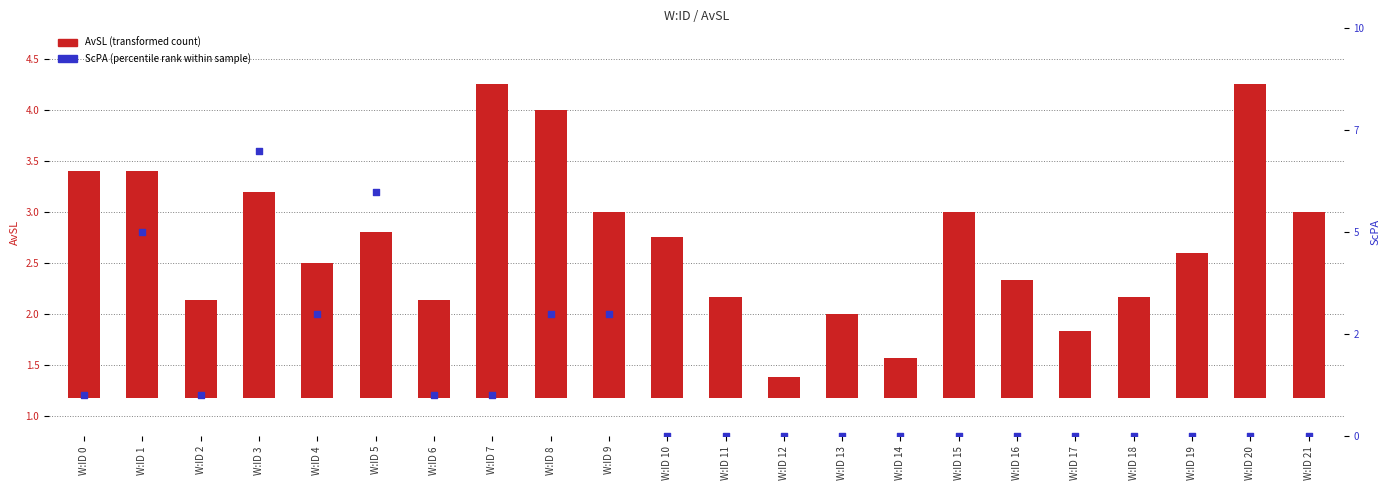

Which series has the largest total across all categories?

AvSL (transformed count)